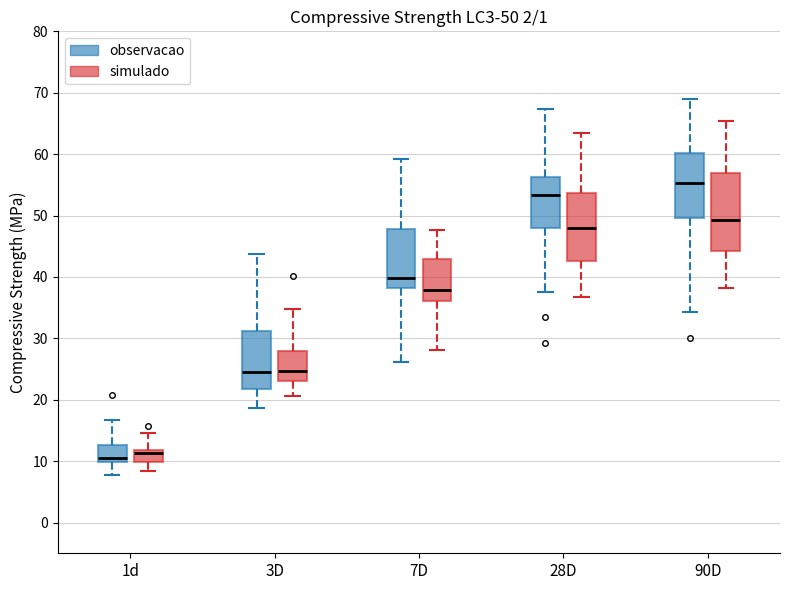

Which box is the tallest, from its lower edge to its upper edge?

90D (simulado)